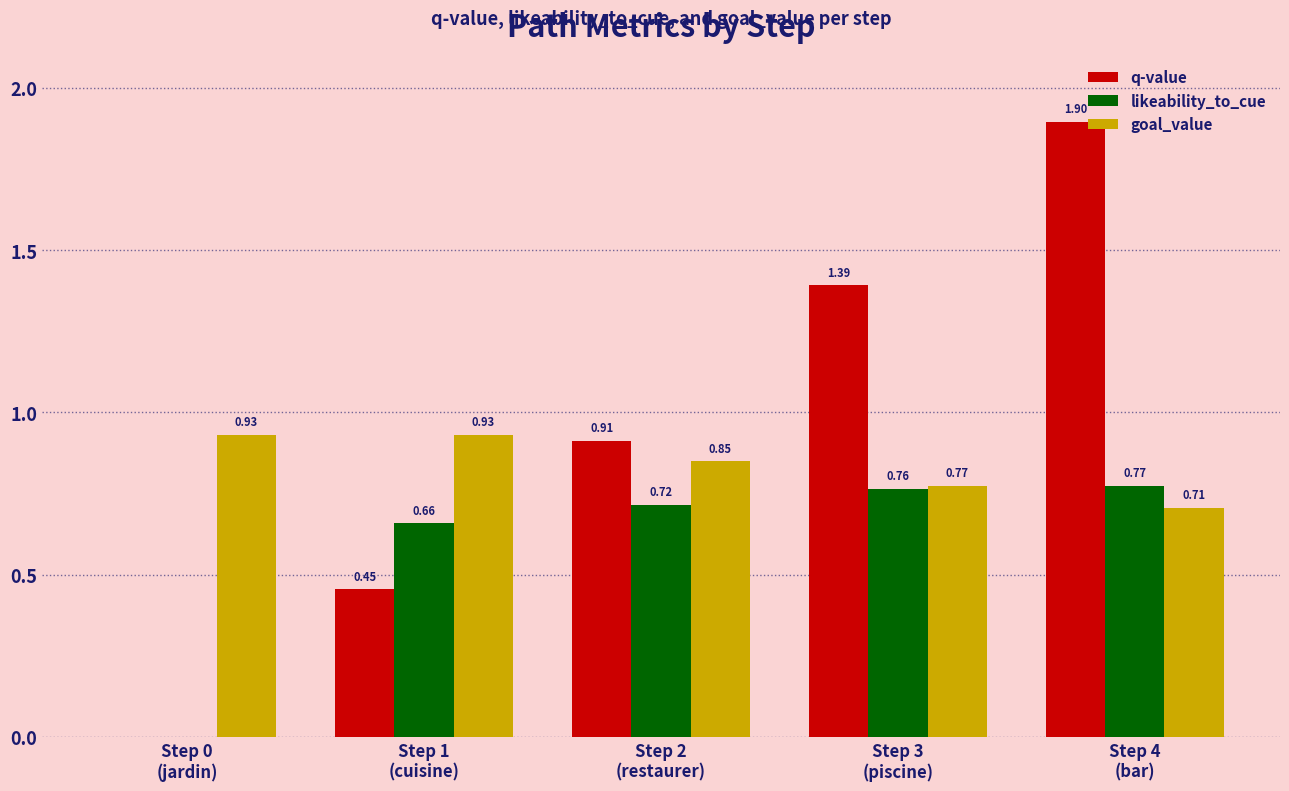

Which series has the widest spread of values?

q-value